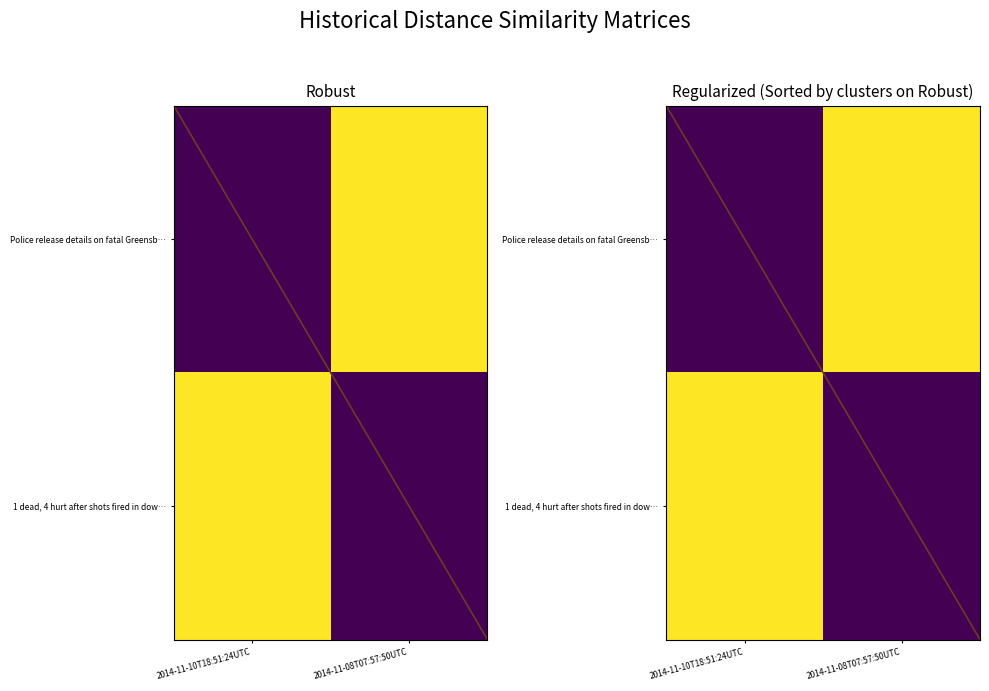

Is it true that 1 dead, 4 hurt after shots fired in dow… equals 0.0 at 2014-11-08T07:57:50UTC?

True